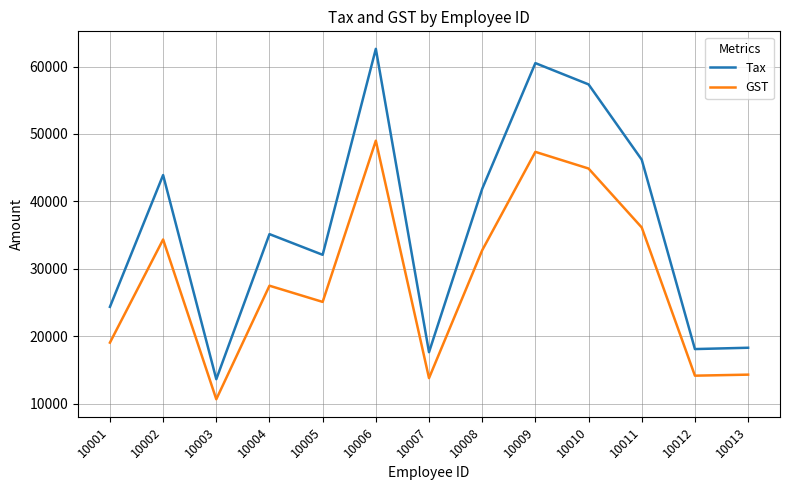

What is the difference between the highest and lowest values at 10006?

13612.2